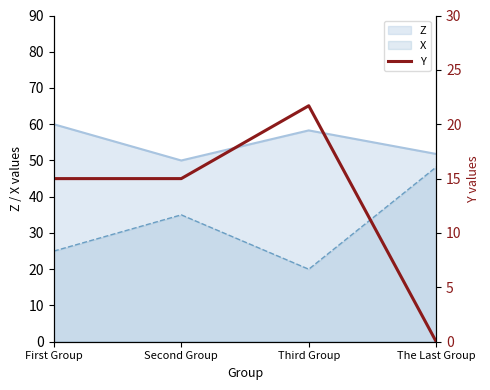

Is it true that the value at Third Group is 21.7?

True